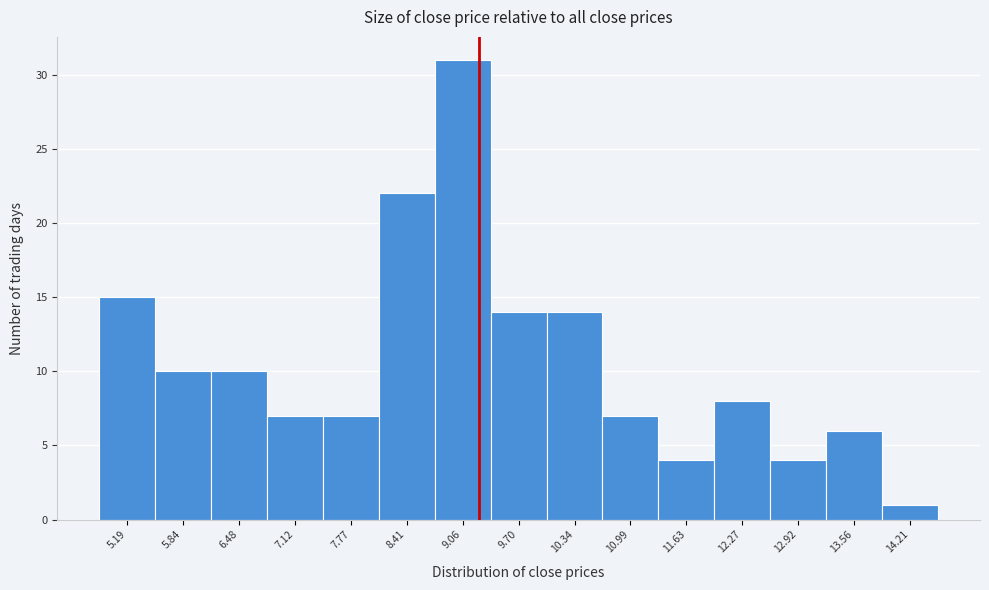

Which range on the x-axis has the tallest bar?

8.7 to 9.4